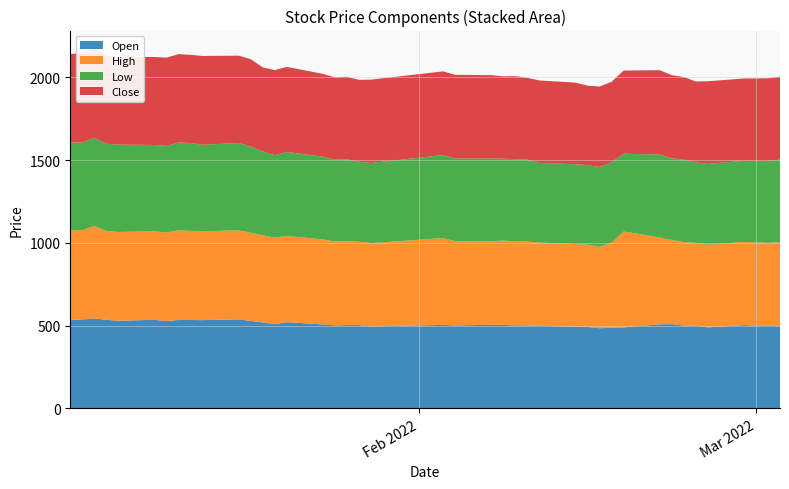

Reading left to right, list all the values displayed in this chart.

Open: 0=534	1=537	2=543	3=535	4=529	5=535	6=527	7=534	8=534	9=533	10=538	11=528	12=519	13=508	14=521	15=507	16=501	17=503	18=503	19=495	20=504	21=501	22=505	23=504	24=501	25=501	26=498	27=494	28=492	29=484	30=487	31=489	32=508	33=509	34=500	35=500	36=489	37=503	38=497	39=500
High: 0=542	1=540	2=559	3=537	4=537	5=535	6=535	7=543	8=539	9=537	10=538	11=533	12=527	13=524	14=521	15=514	16=507	17=507	18=504	19=504	20=525	21=510	22=505	23=510	24=507	25=507	26=504	27=499	28=498	29=492	30=514	31=580	32=525	33=509	34=505	35=500	36=500	37=503	38=503	39=505
Low: 0=531	1=530	2=534	3=527	4=528	5=522	6=524	7=530	8=531	9=523	10=528	11=522	12=507	13=498	14=508	15=500	16=495	17=495	18=484	19=484	20=502	21=499	22=500	23=495	24=498	25=495	26=481	27=483	28=480	29=483	30=486	31=470	32=501	33=494	34=498	35=486	36=489	37=490	38=495	39=499
Close: 0=535	1=540	2=539	3=532	4=530	5=532	6=534	7=534	8=533	9=537	10=528	11=528	12=508	13=515	14=514	15=501	16=498	17=499	18=495	19=504	20=506	21=506	22=504	23=498	24=502	25=495	26=499	27=493	28=481	29=486	30=487	31=503	32=510	33=502	34=500	35=490	36=499	37=498	38=500	39=501